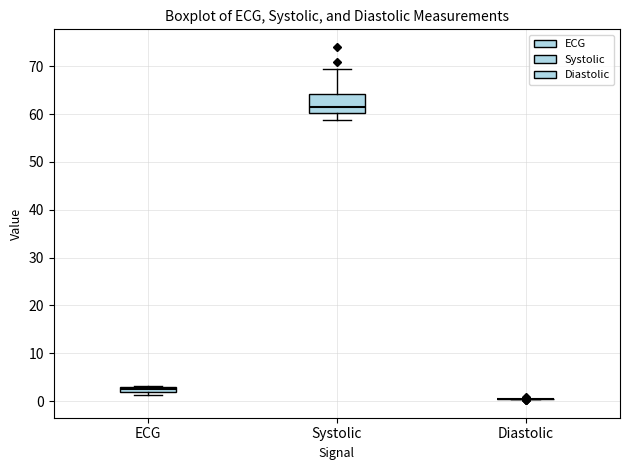

Comparing the boxes themselves (not the whiskers), which one is the tallest?

Systolic